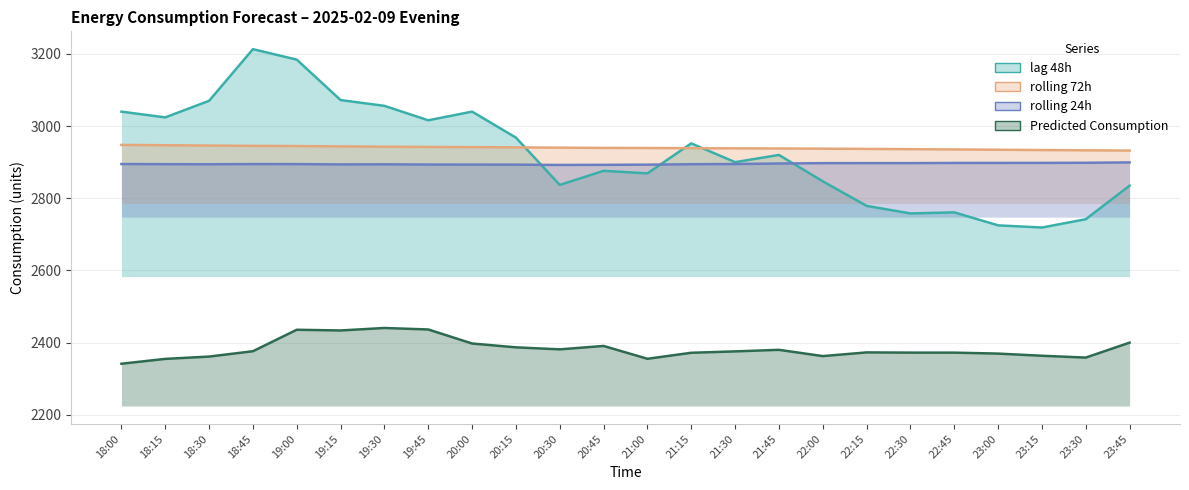

How many lines are shown in the chart?

4